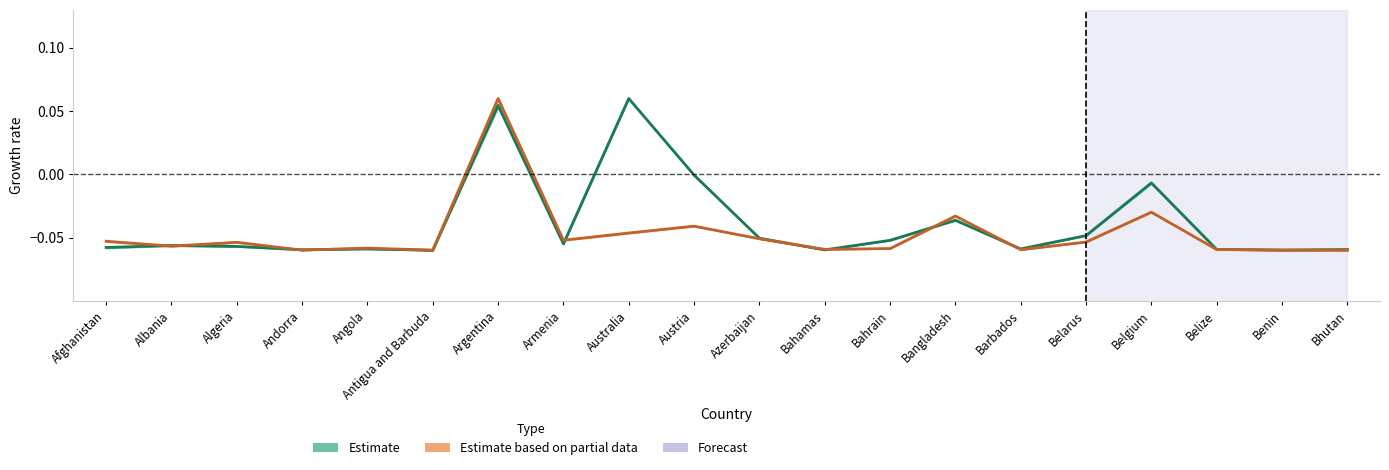

Rank the series by their maximum value, from highest to lowest.

Estimate, Estimate based on partial data